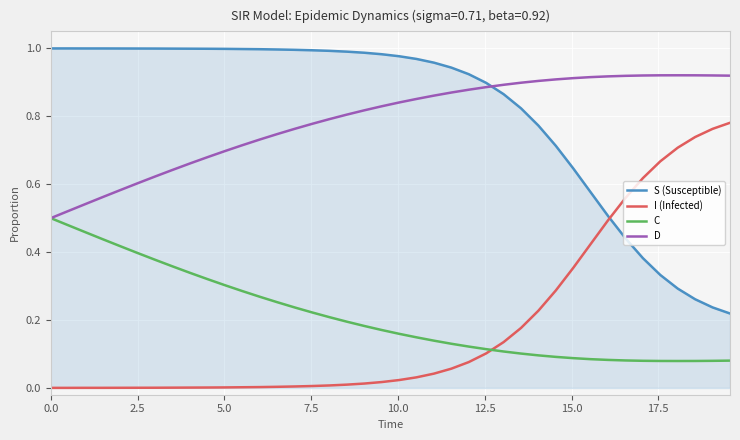

True or false: D and S (Susceptible) intersect in this chart.

True